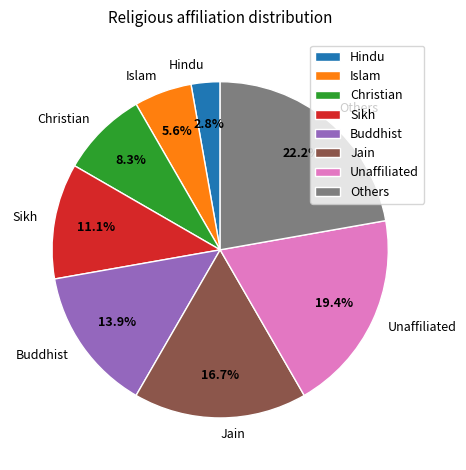

Rank the categories by value from lowest to highest.

Hindu, Islam, Christian, Sikh, Buddhist, Jain, Unaffiliated, Others